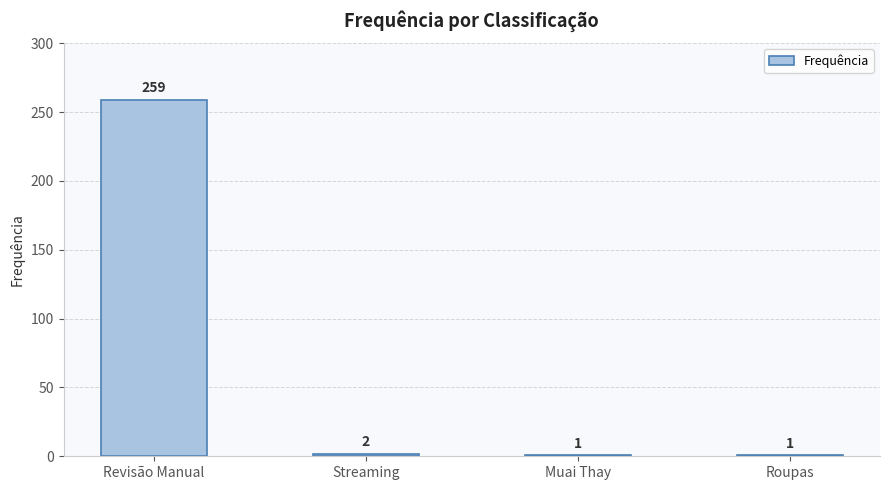

Is it true that the value at Revisão Manual is 433?

False